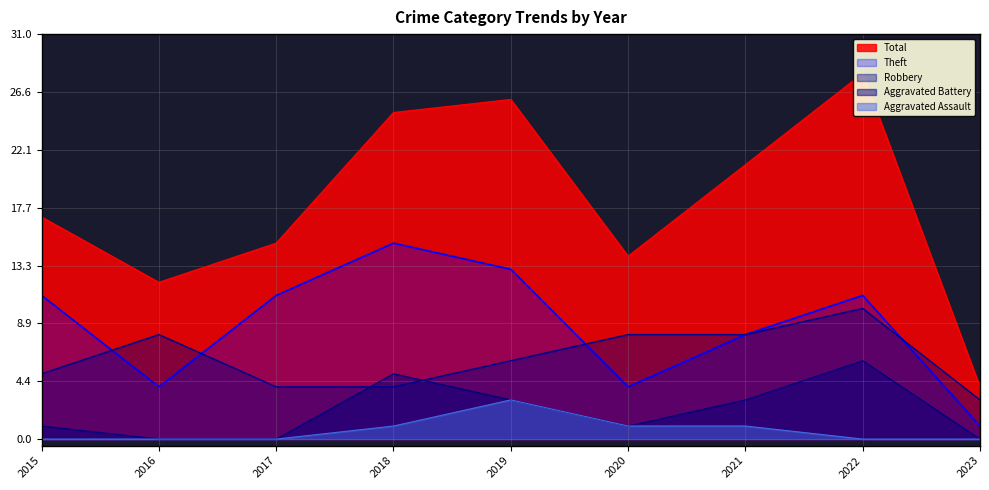

What is the average value of the Robbery series?

6